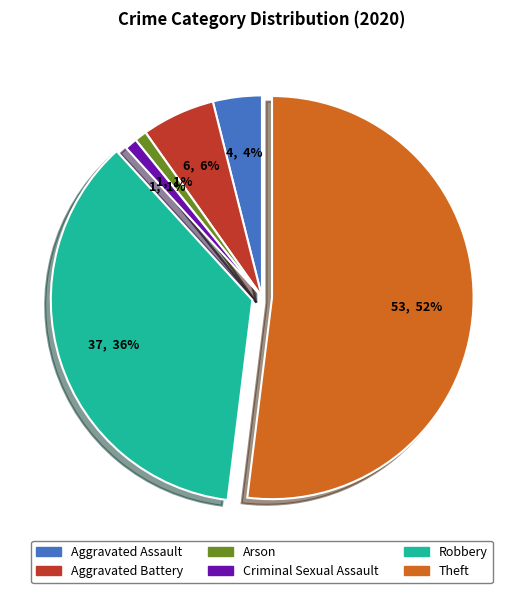

How many slices are in this pie chart?

6